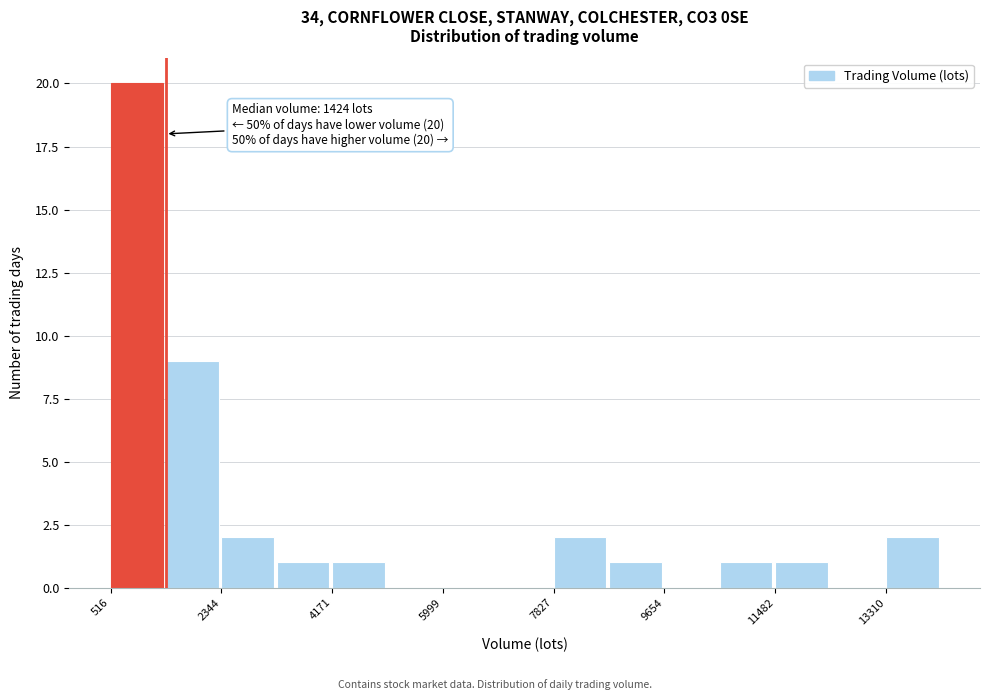

Over which range of the x-axis is the bar tallest?

600 to 1400